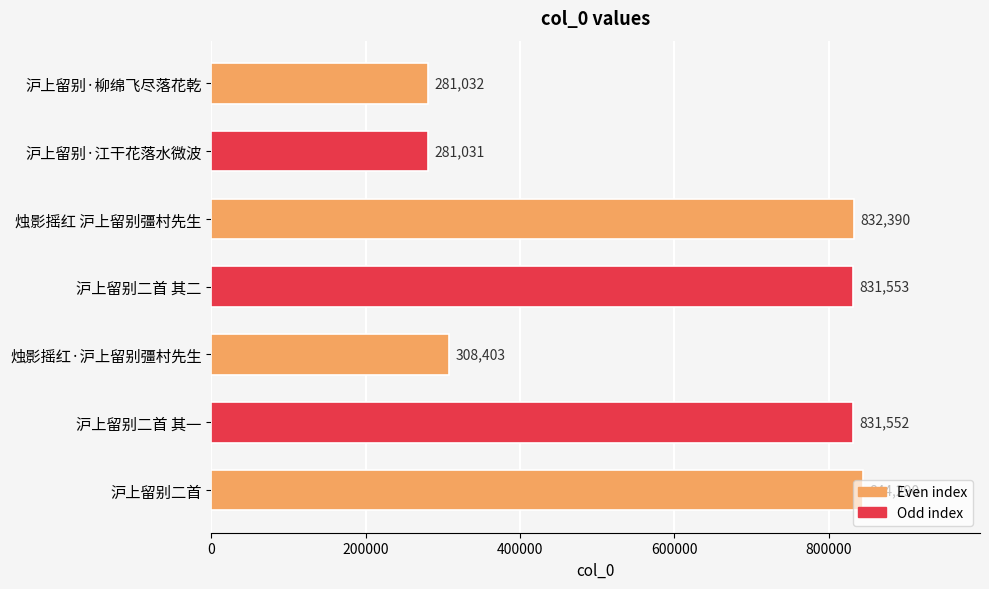

Approximately how many times larger is the value at 沪上留别·江干花落水微波 compared to 烛影摇红·沪上留别彊村先生?

0.9